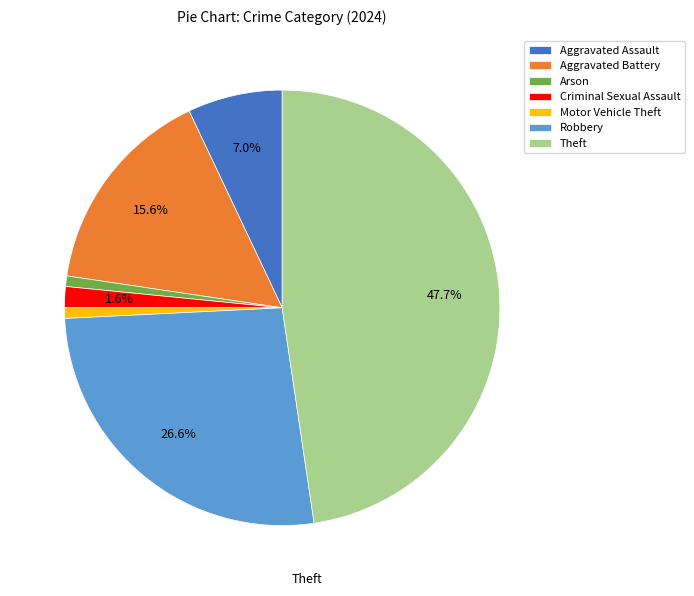

To the nearest percent, what is the average slice percentage?

14%